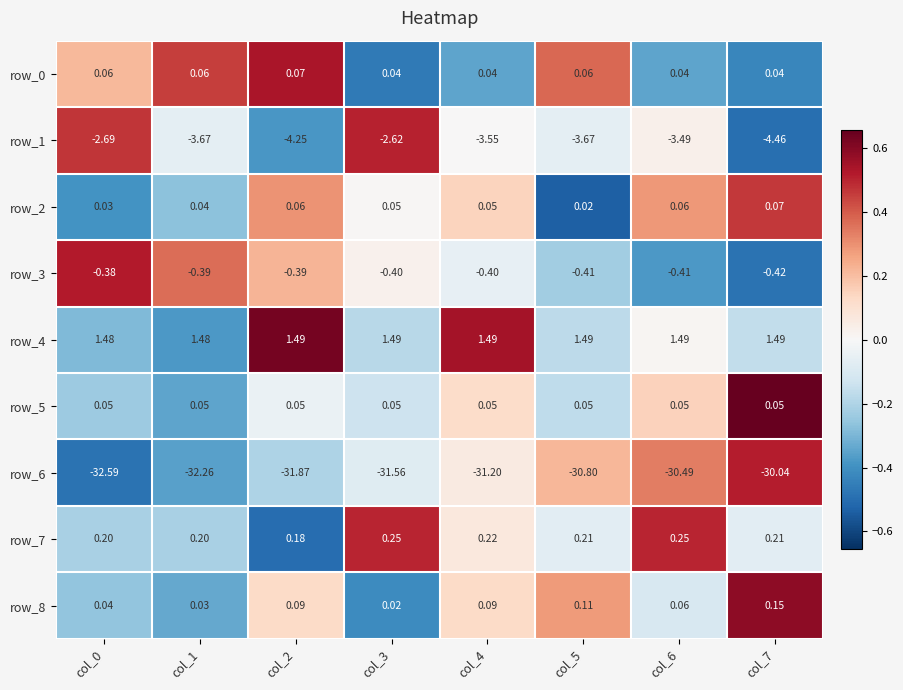

Is the value of row_7 at col_1 greater than the value of row_6 at col_2?

Yes